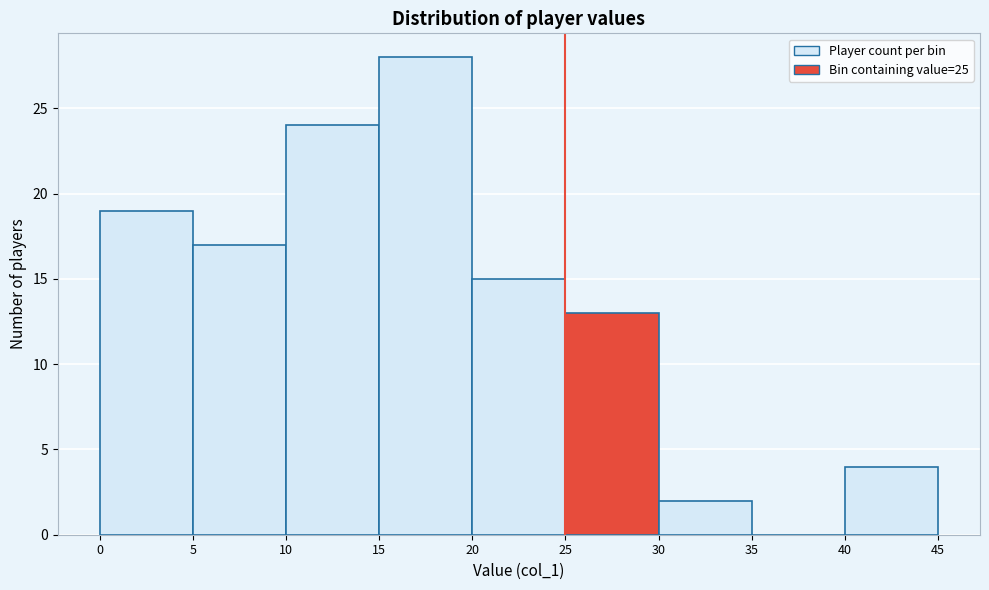

Reading left to right, transcribe this chart: for each bar, give the range it covers on the x-axis and its height. The values are not printed on the chart, so give them approximately, as read against the axis.

0 to 5: 19
5 to 10: 17
10 to 15: 24
15 to 20: 28
20 to 25: 15
25 to 30: 13
30 to 35: 2
35 to 40: 0
40 to 45: 4